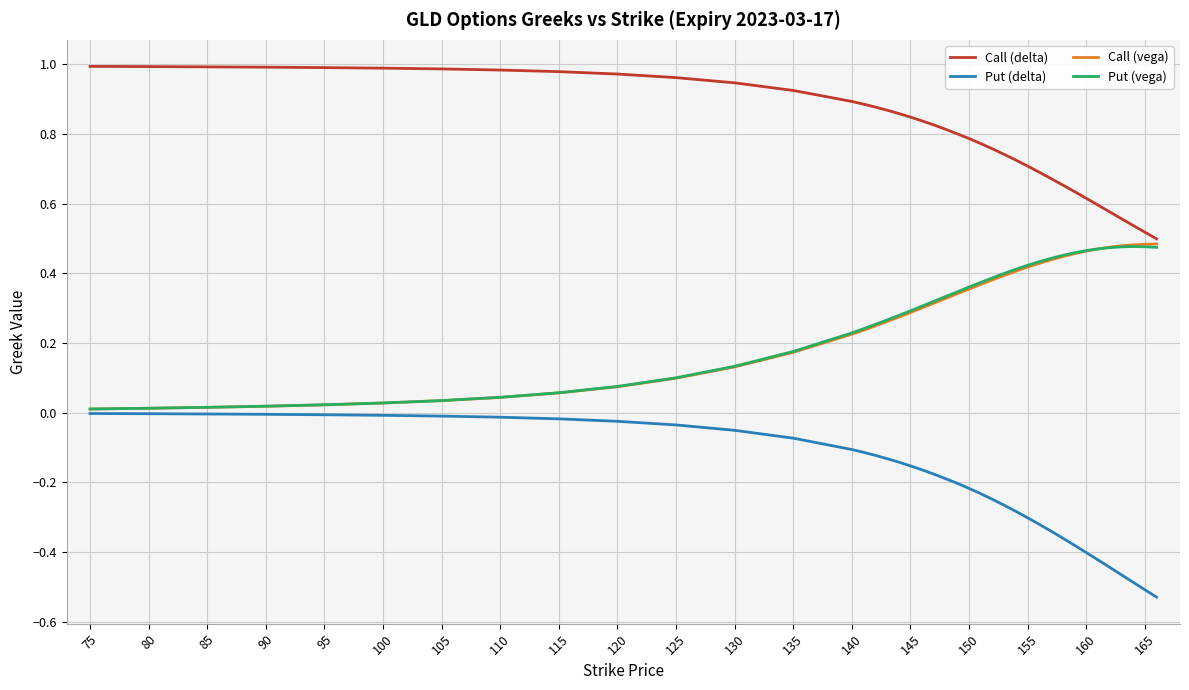

True or false: Call (delta) and Put (delta) cross at least once.

False